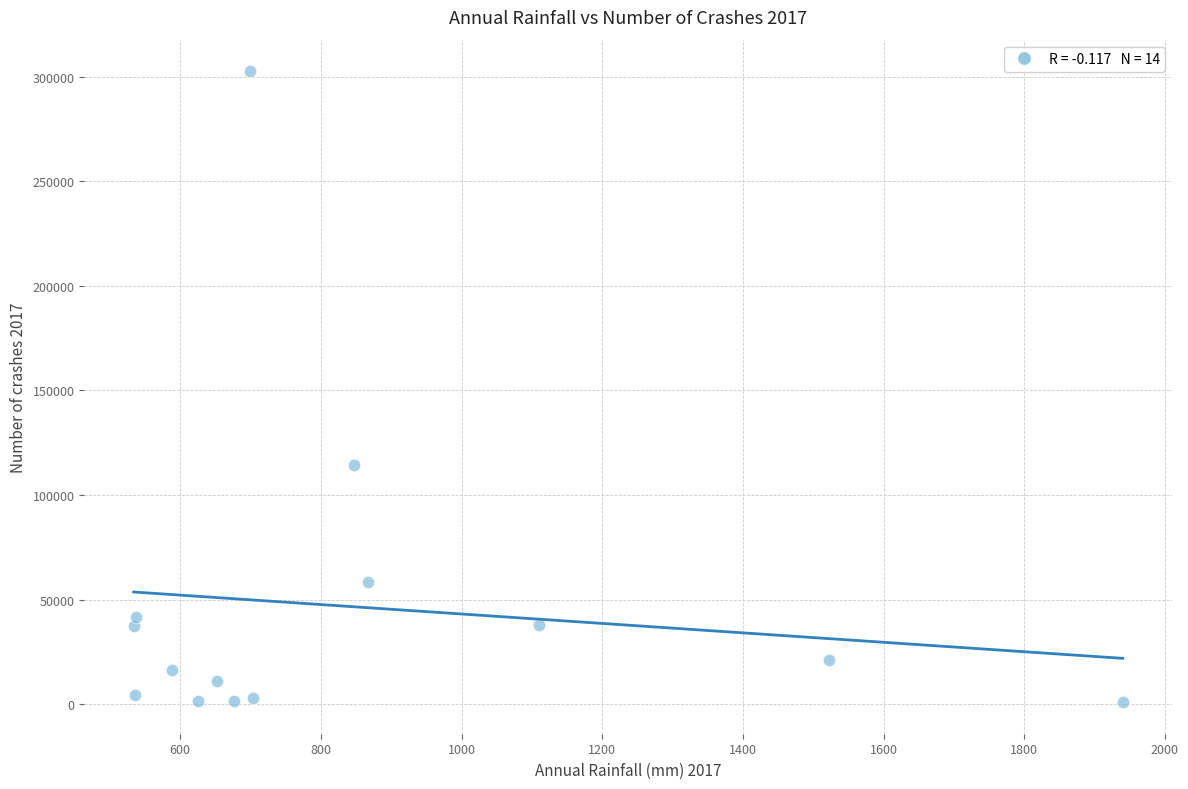

What is the range of Y values (max minus min)?

301704